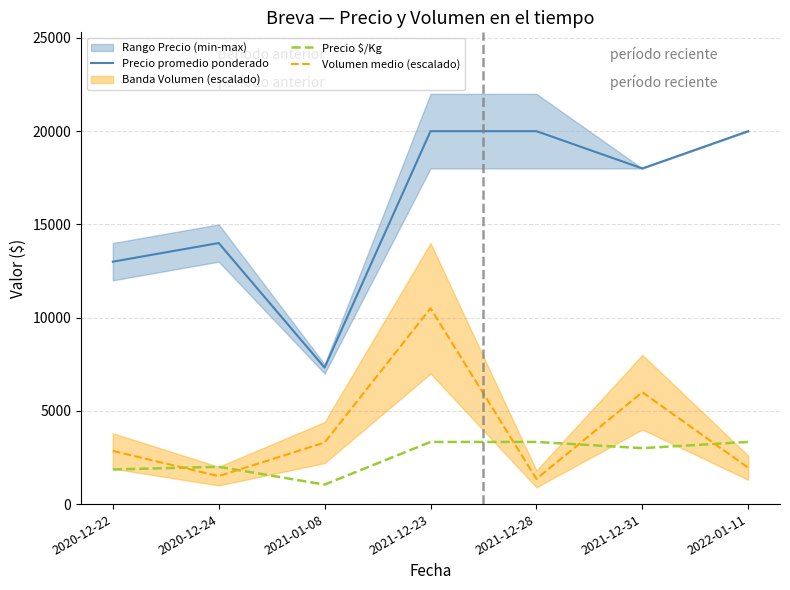

What is the difference between the highest and lowest values at 2020-12-22?

11143